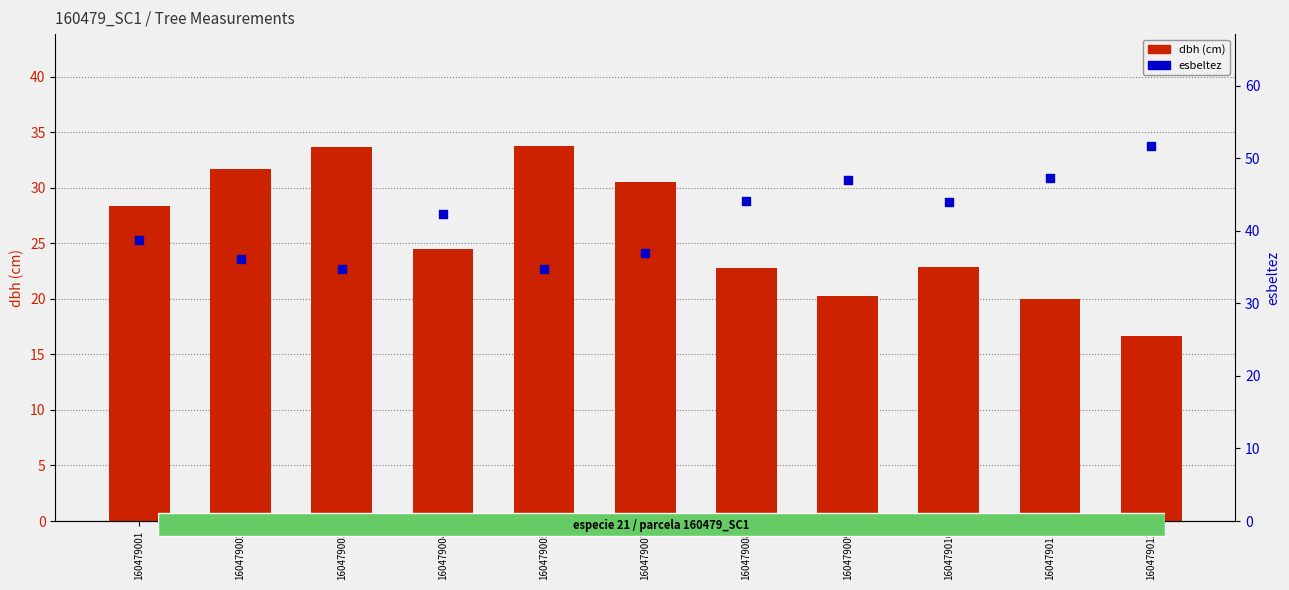

Which series has the largest total across all categories?

esbeltez